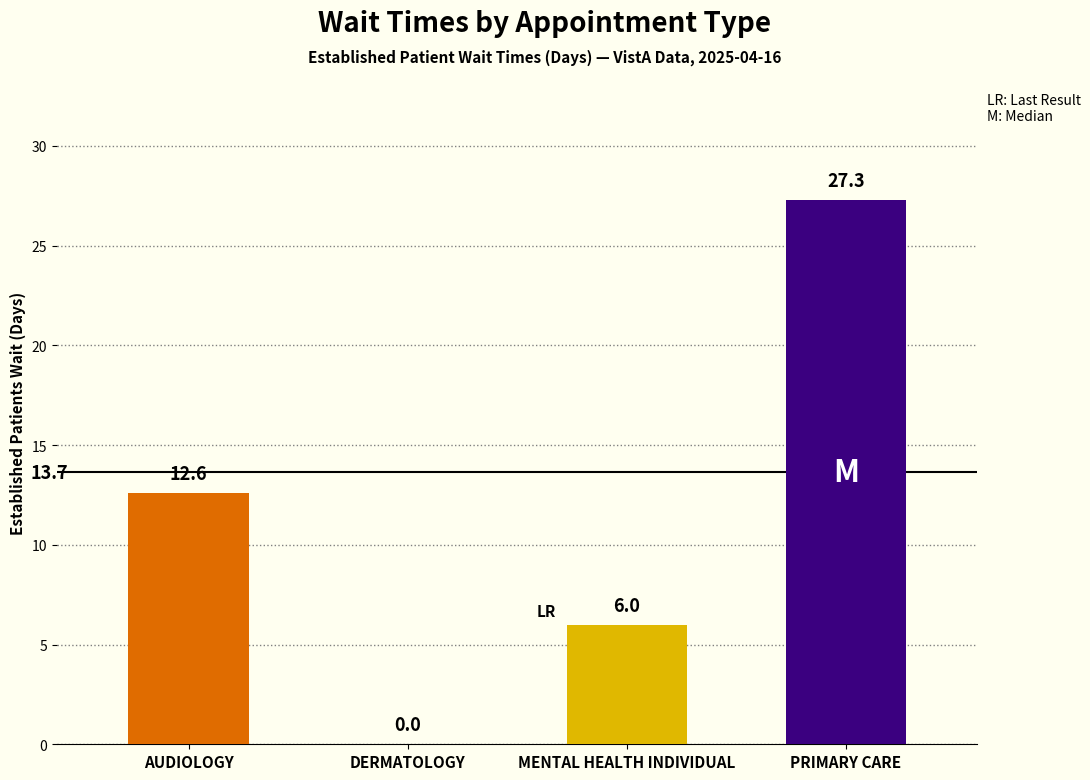

How many values are above zero?

3